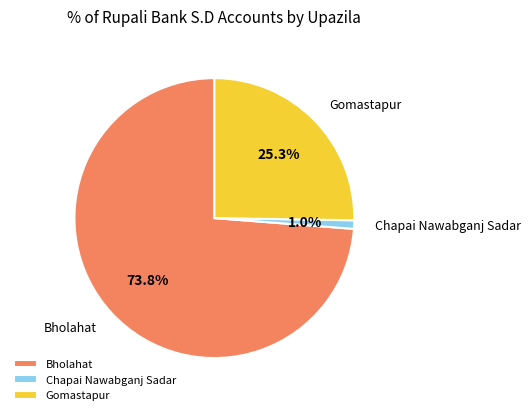

To the nearest percent, what is the average slice percentage?

33%